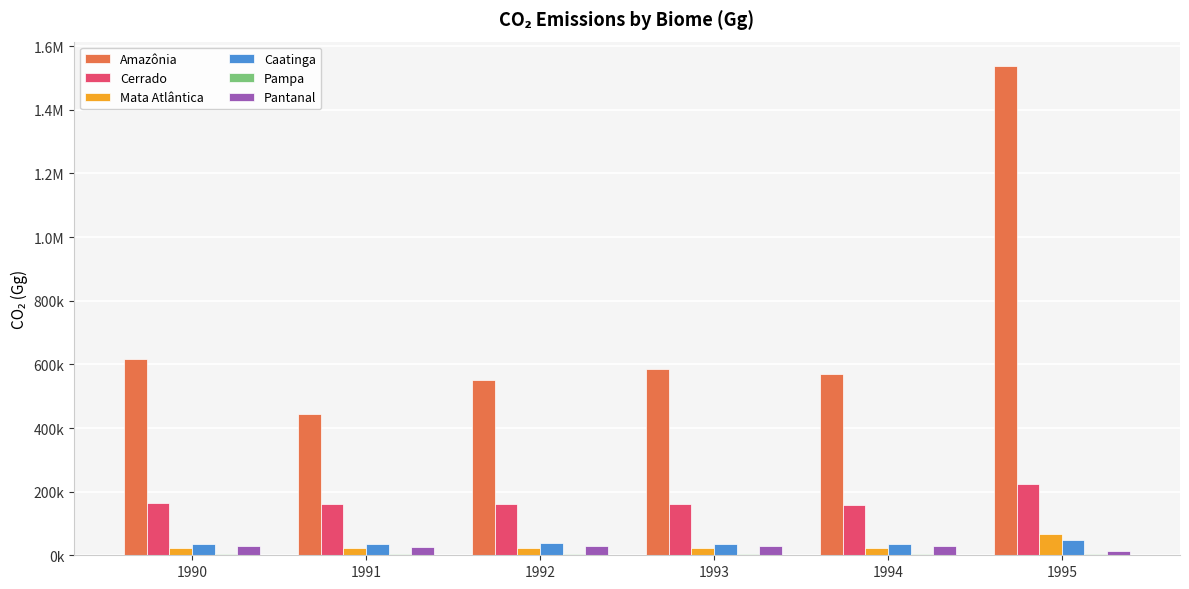

What is the average value of the Cerrado series?

172013.1